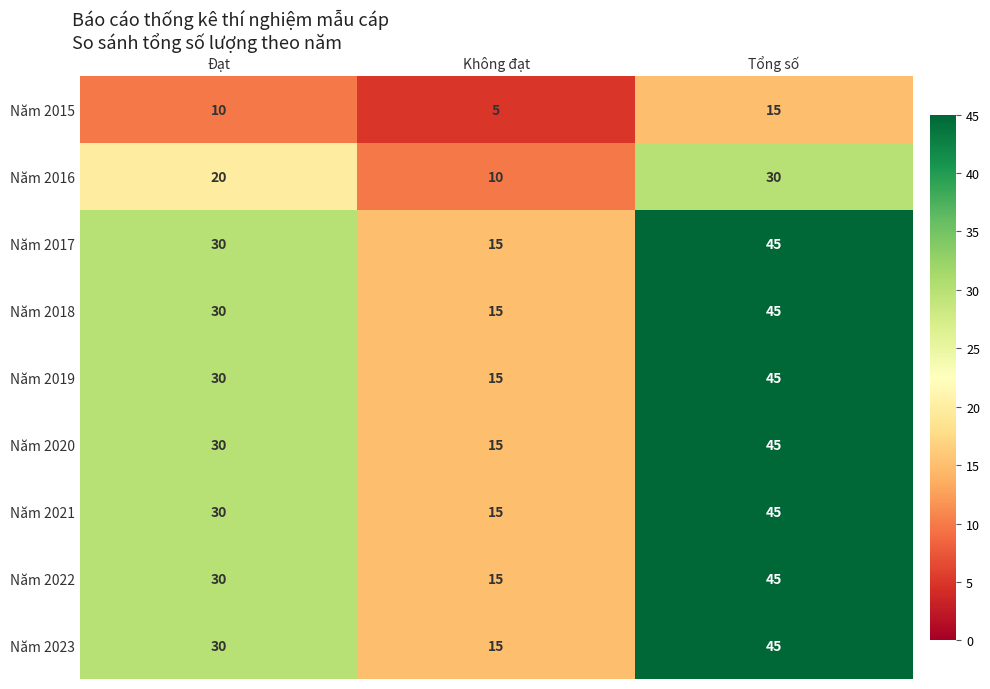

What is the difference between the highest and lowest values at Không đạt?

10